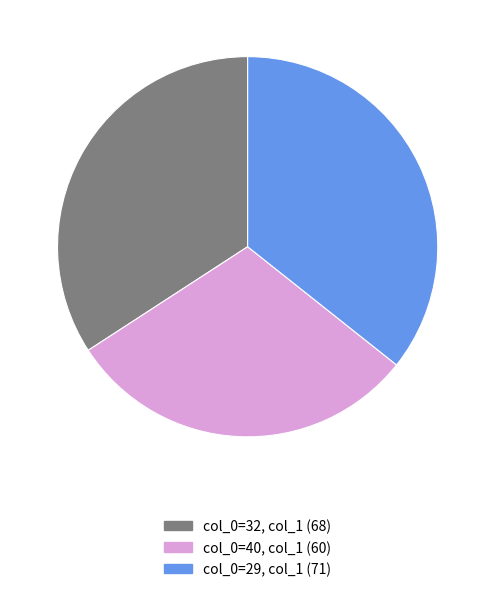

What is the ratio of the value at col_0=32, col_1 (68) to the value at col_0=29, col_1 (71)?

1.0